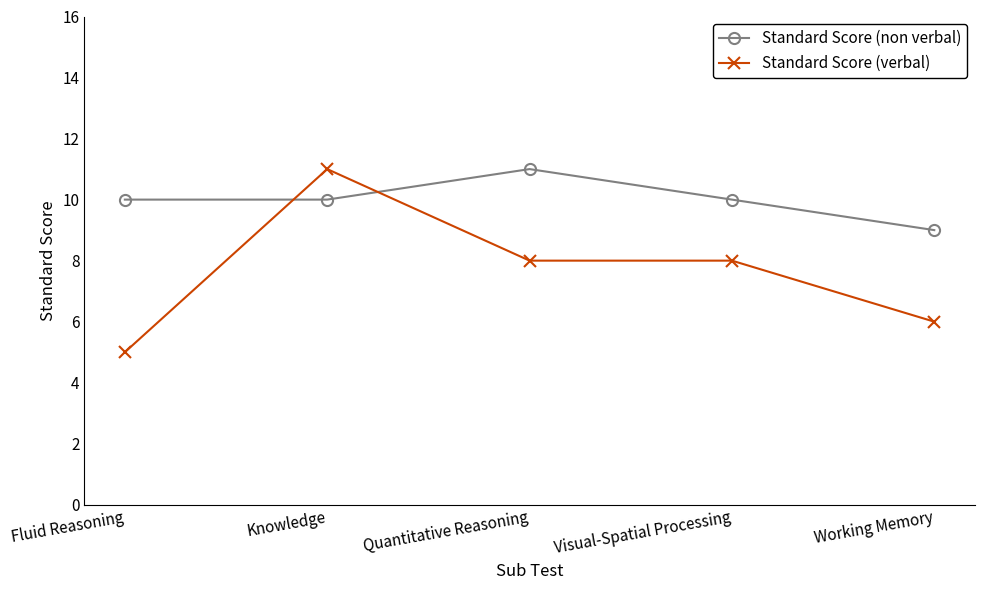

Is the value of Standard Score (verbal) at Fluid Reasoning greater than the value of Standard Score (non verbal) at Visual-Spatial Processing?

No